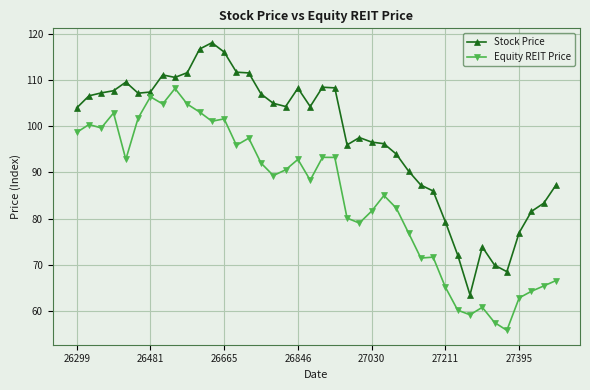

What is the difference between the maximum and minimum values in the Stock Price series?

54.5